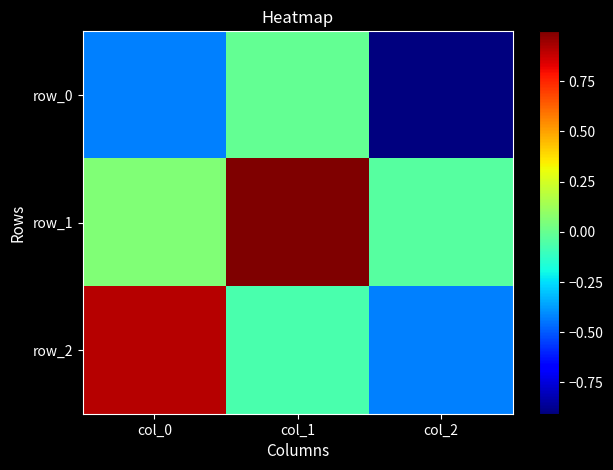

At how many categories does at least one series exceed 0?

2